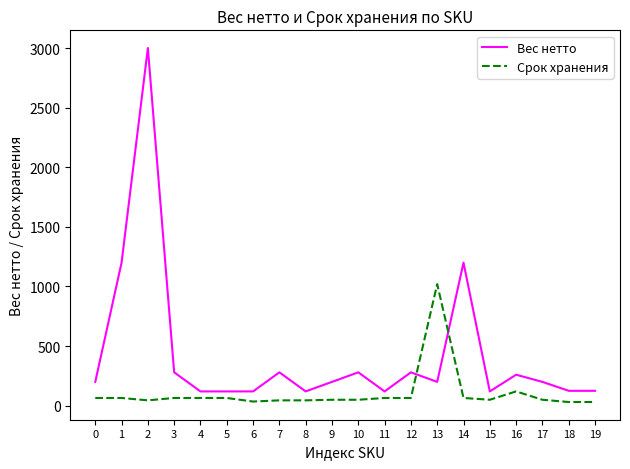

Rank the series at 3 from highest to lowest value.

Вес нетто, Срок хранения